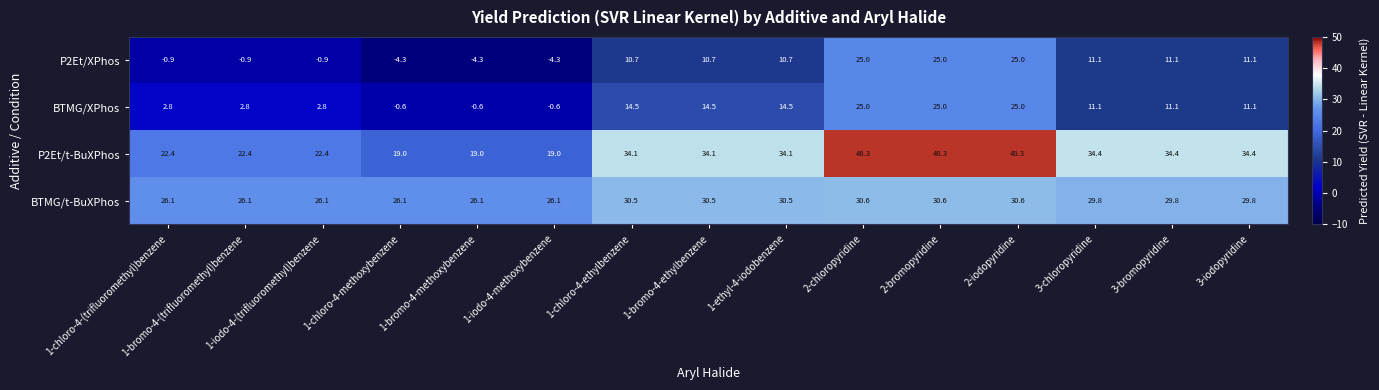

True or false: BTMG/t-BuXPhos has a value of 26.1 at 1-bromo-4-methoxybenzene.

True